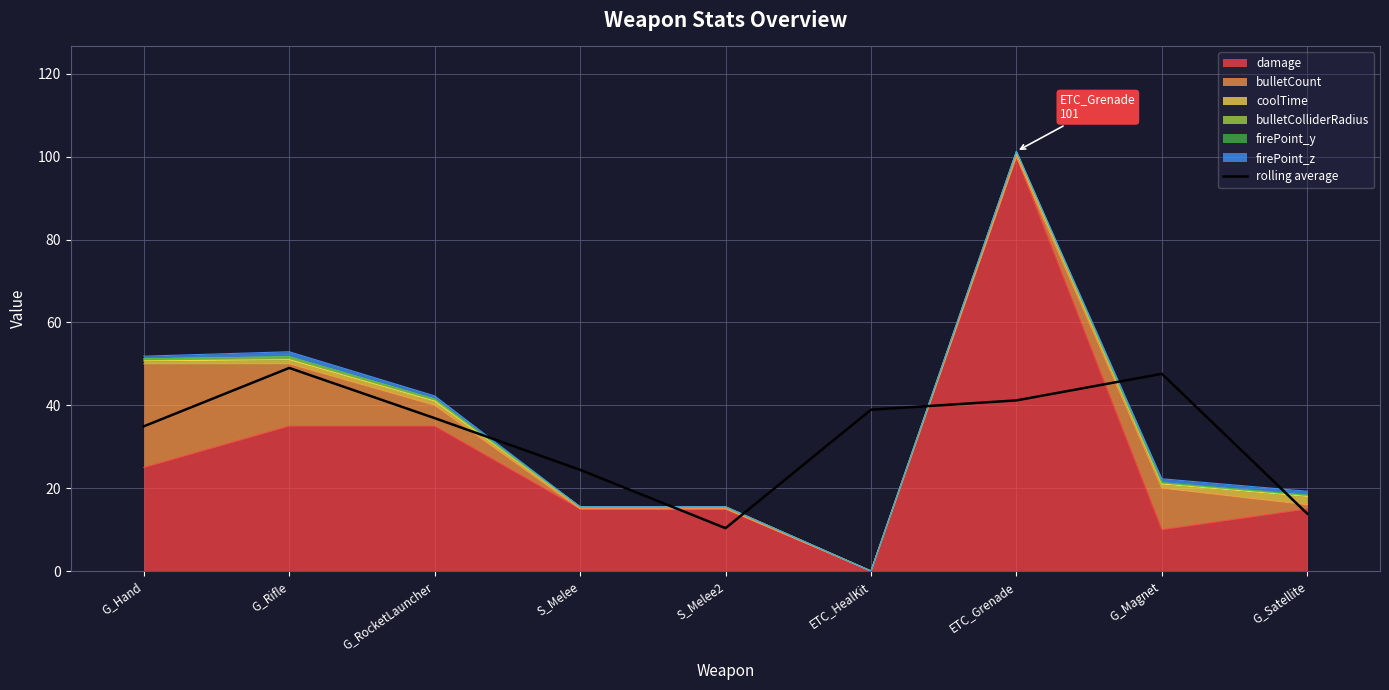

What is the average value?

33.0